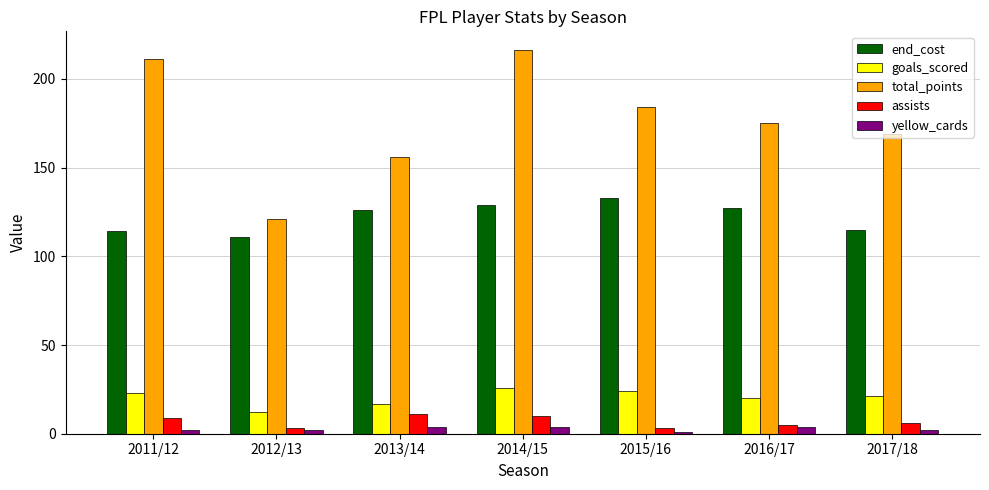

What is the spread (max minus min) of values at 2017/18?

167